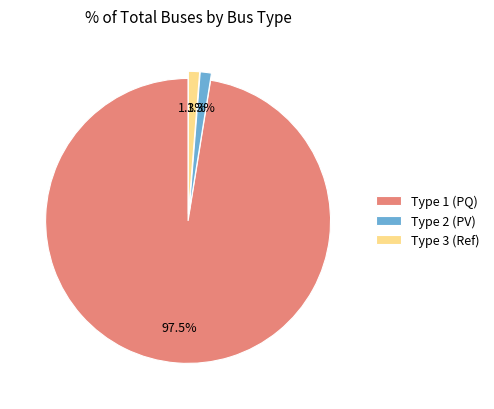

Count the number of slices in the pie.

3